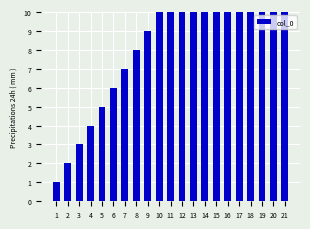

Reading left to right, list all the values displayed in this chart.

1=1	2=2	3=3	4=4	5=5	6=6	7=7	8=8	9=9	10=10	11=11	12=12	13=13	14=14	15=15	16=16	17=17	18=18	19=19	20=20	21=21